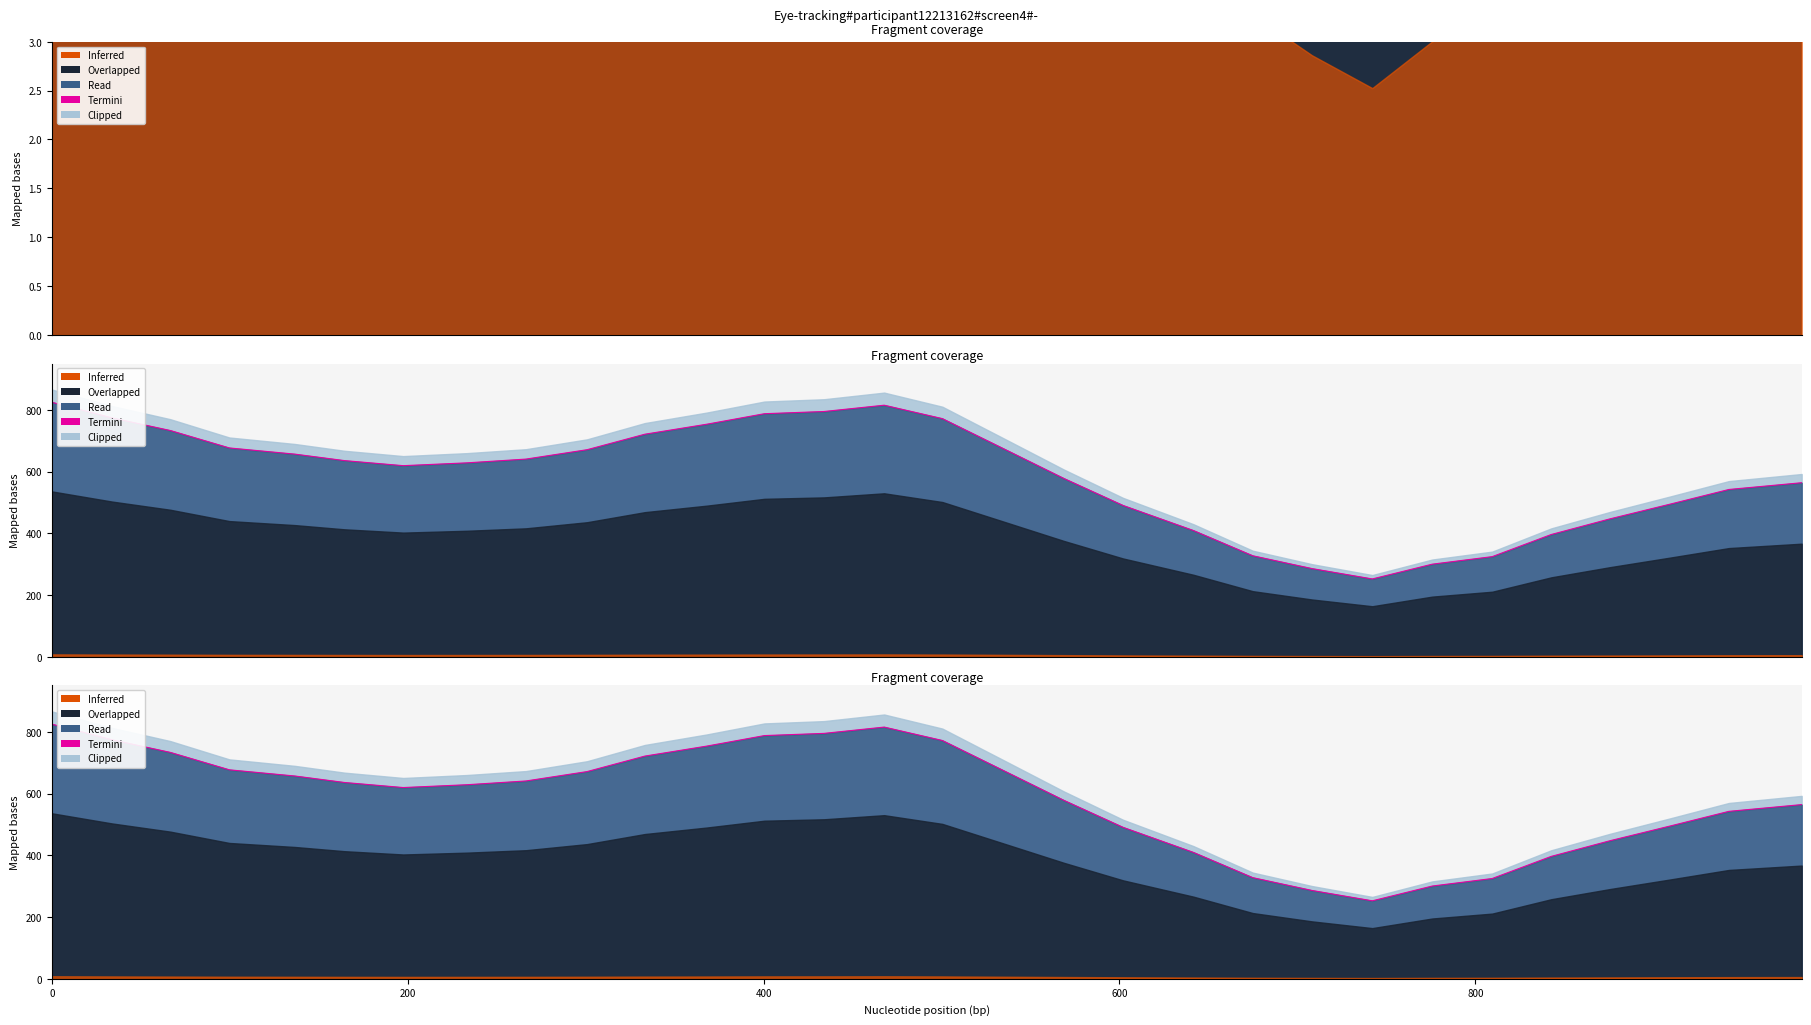

True or false: the data has more than 0 interior local peaks.

True